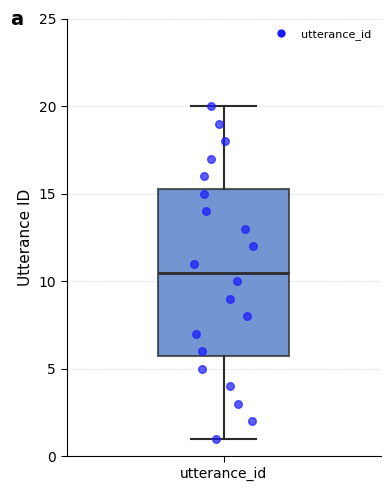

Transcribe this box plot: give where the median line is, the range the box spans, and where the two whiskers end, as read against the y-axis. The values are not printed on the chart, so give them approximately, as read against the axis.

median 10.5, box 6.0 to 15.5, whiskers 1.0 to 20.0